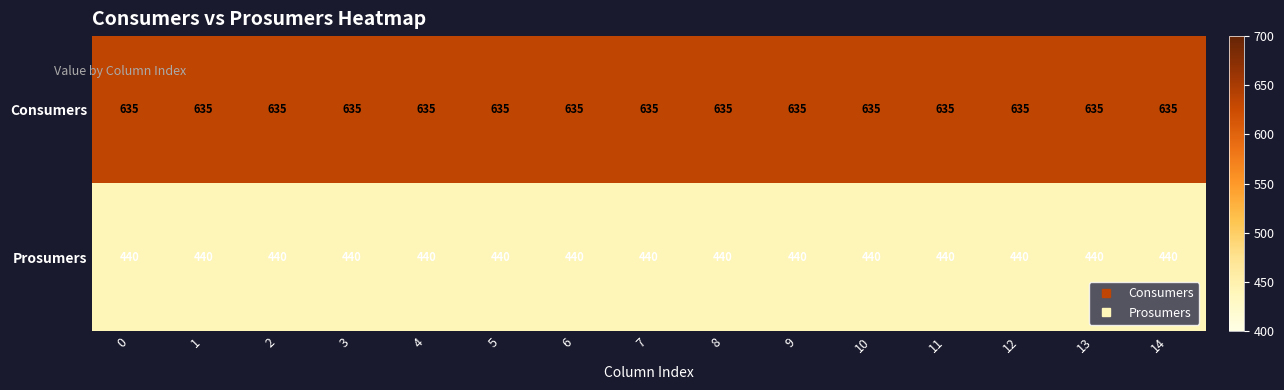

The value of Prosumers at 9 is 440. True or false?

True